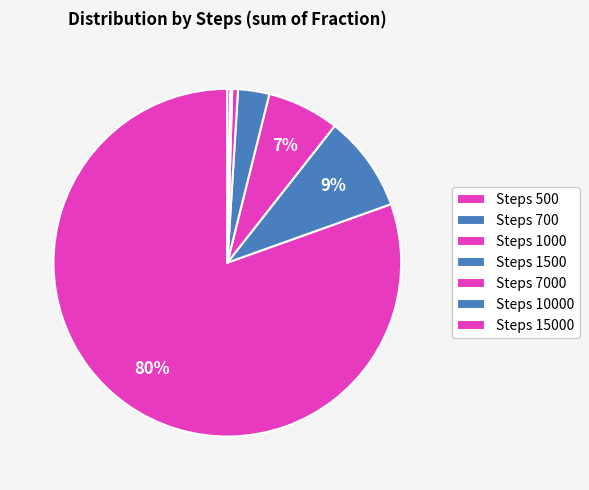

How many segments does this pie chart have?

7